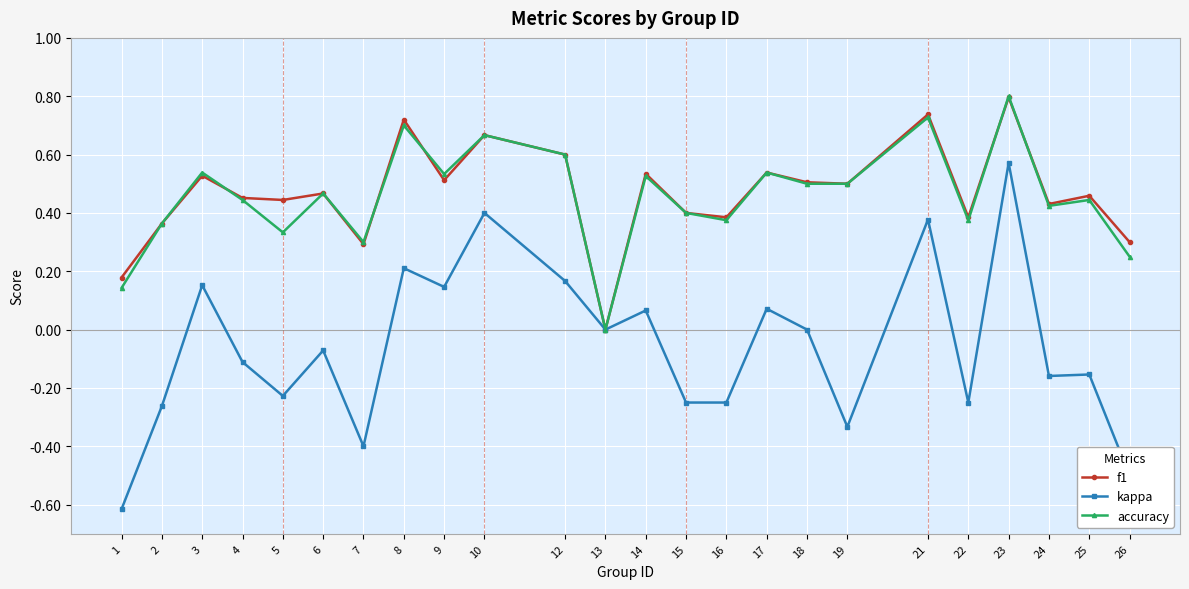

How many accuracy values are between 0 and 1?

24